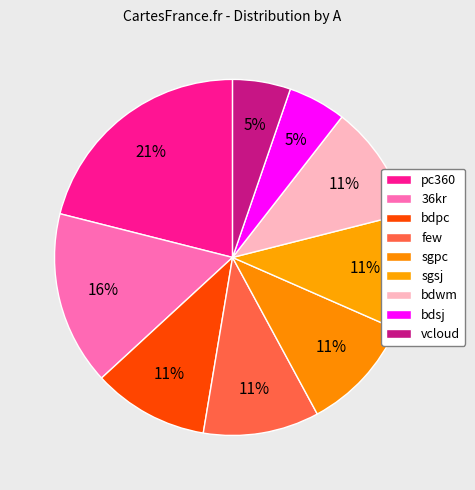

Which category has the biggest portion of the pie?

pc360